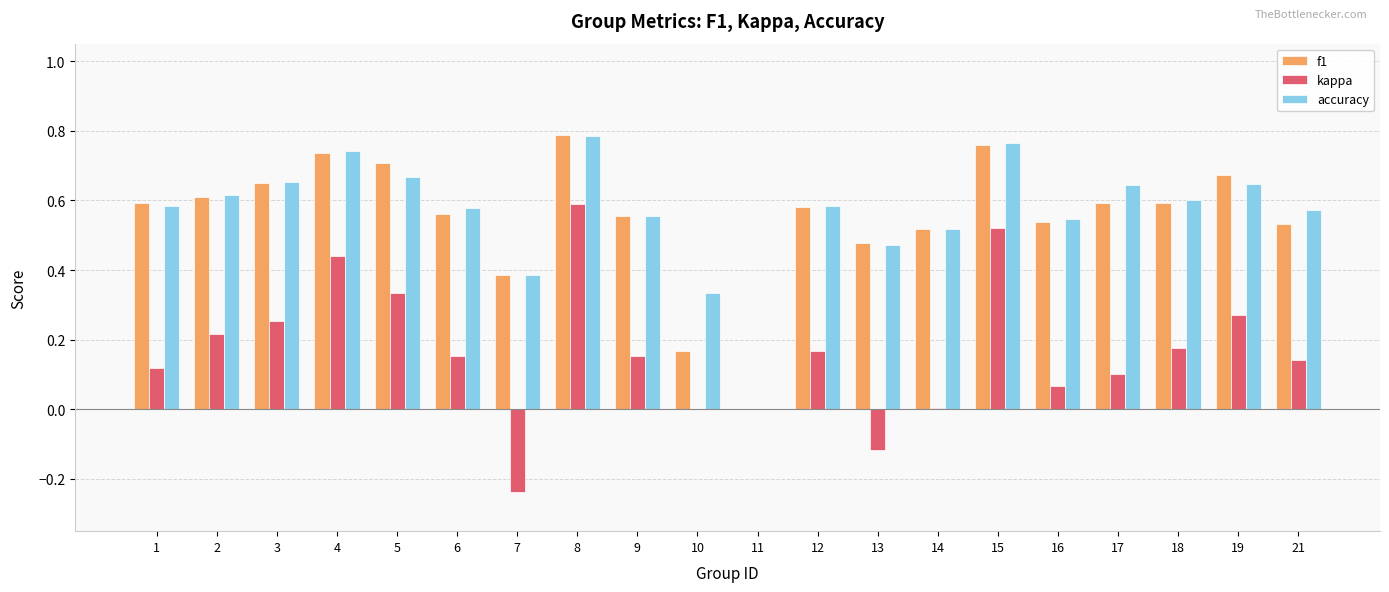

The value of accuracy at 11 is -0.3. True or false?

False